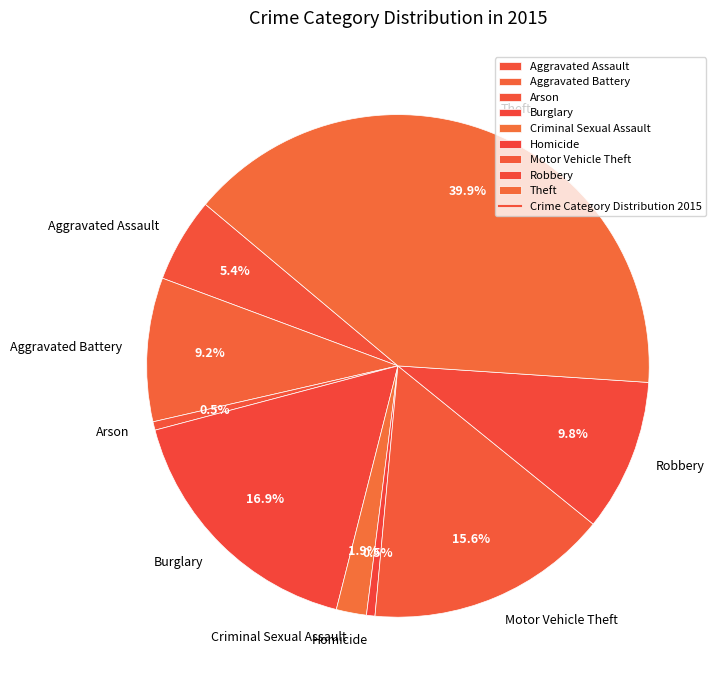

Count the number of slices in the pie.

9